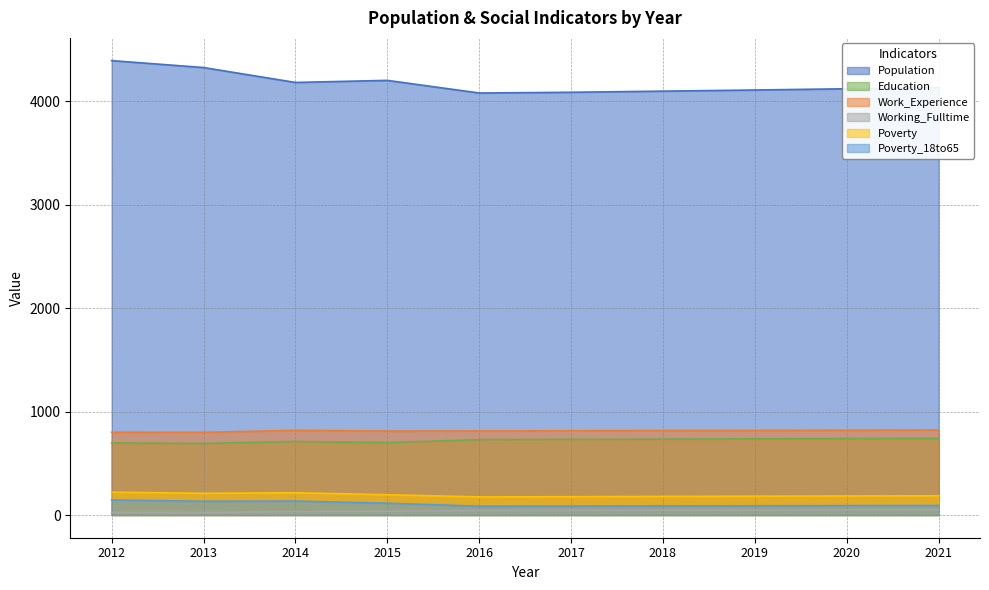

What are all the series names shown in the legend?

Population, Education, Work_Experience, Working_Fulltime, Poverty, Poverty_18to65